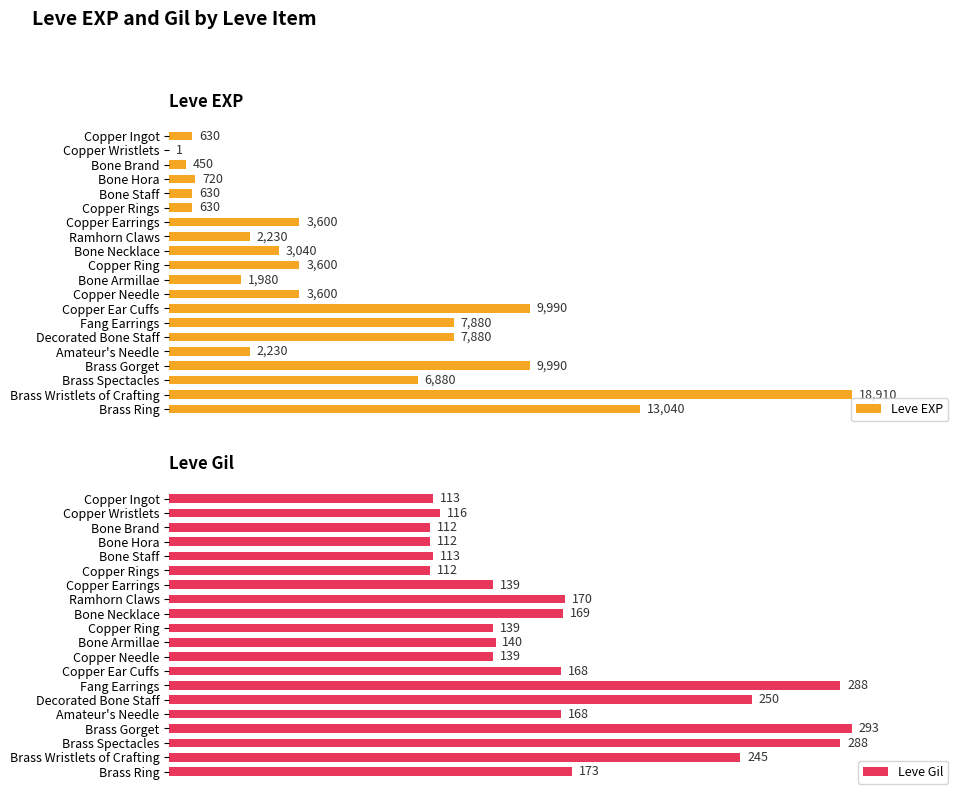

At which label does Leve EXP reach its peak?

Brass Wristlets of Crafting